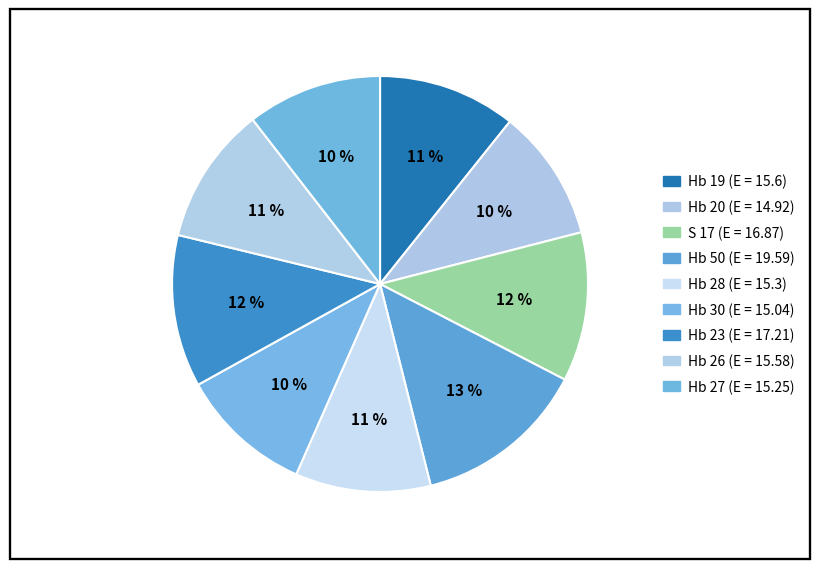

What is the change in value from Hb 19 to S 17?

+1.3